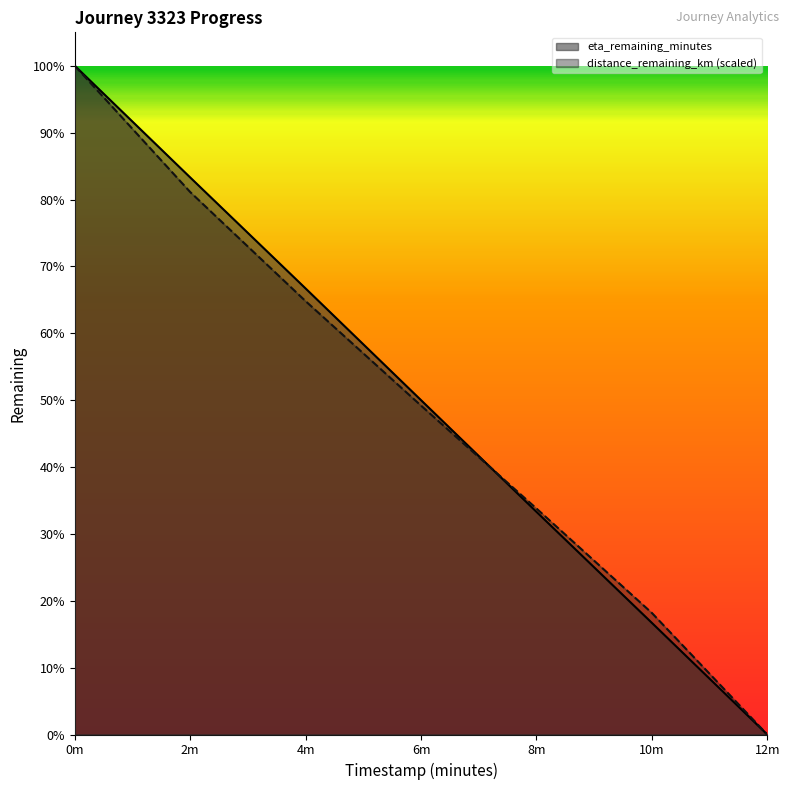

Reading left to right, what are all the values shown in this chart?

distance_remaining_km: 10.3	8.4	6.7	5.1	3.5	1.9	0.0
eta_remaining_minutes: 10.3	8.6	6.9	5.2	3.4	1.7	0.0